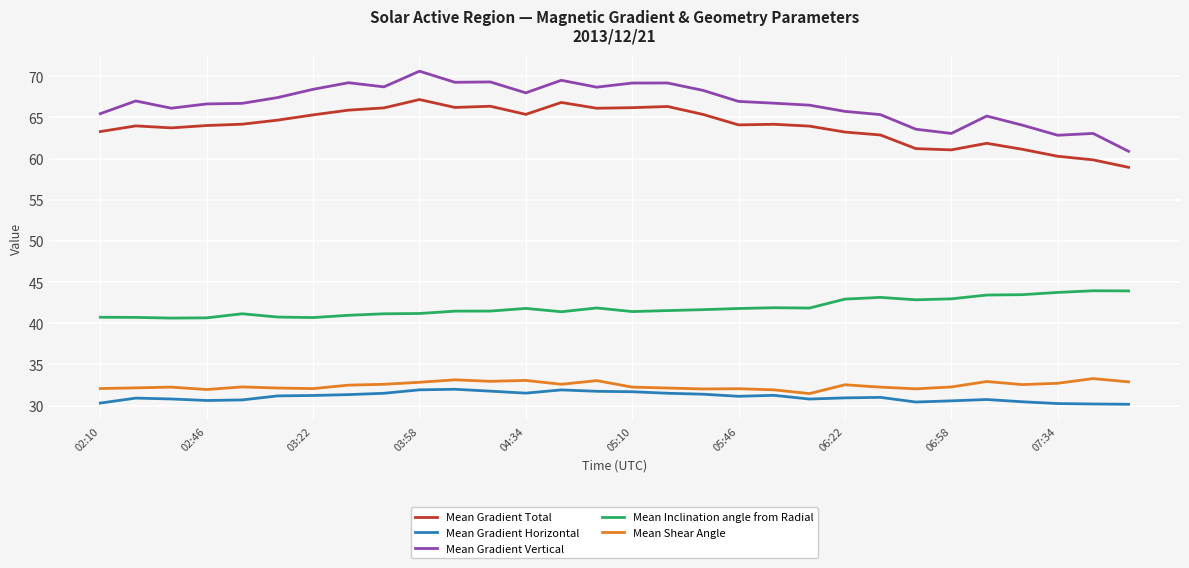

Rank the series by their maximum value, from lowest to highest.

Mean Gradient Horizontal, Mean Shear Angle, Mean Inclination angle from Radial, Mean Gradient Total, Mean Gradient Vertical